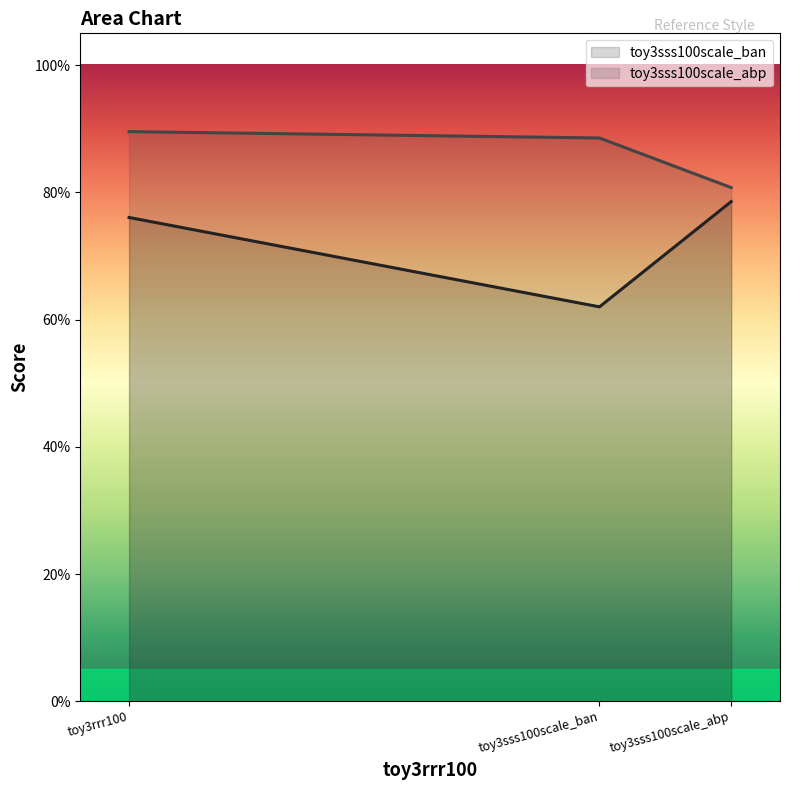

Which series has the largest total across all categories?

toy3sss100scale_abp